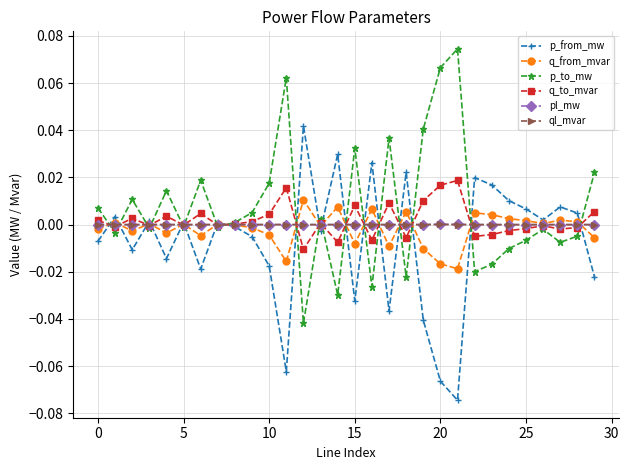

How many interior local valleys does the p_from_mw series have?

9